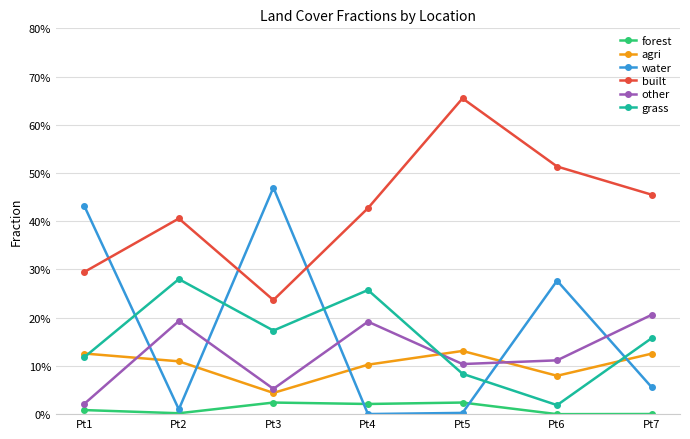

Does the chart have visible grid lines?

Yes